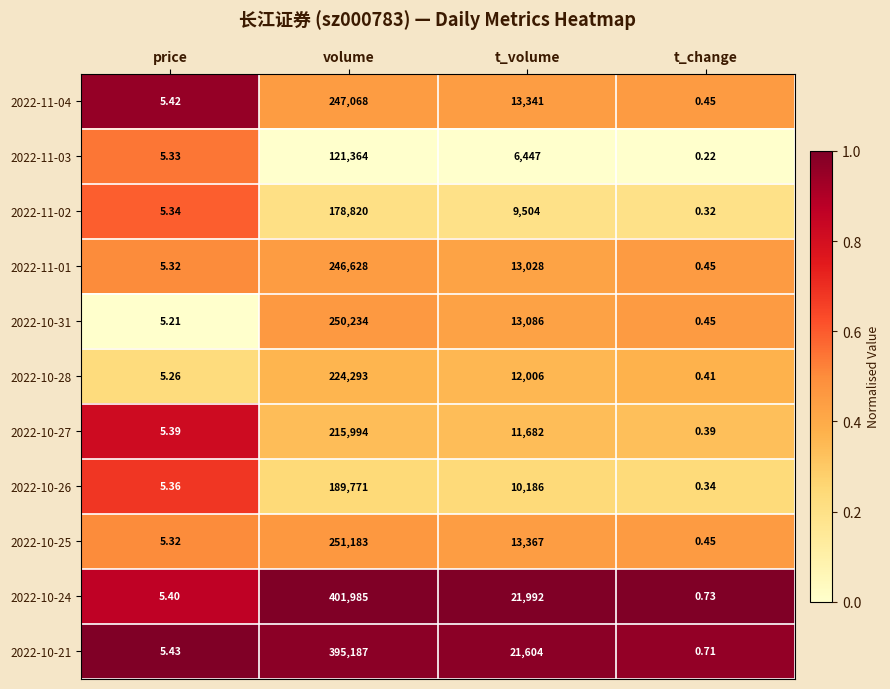

Which label corresponds to the largest value in the chart?

volume